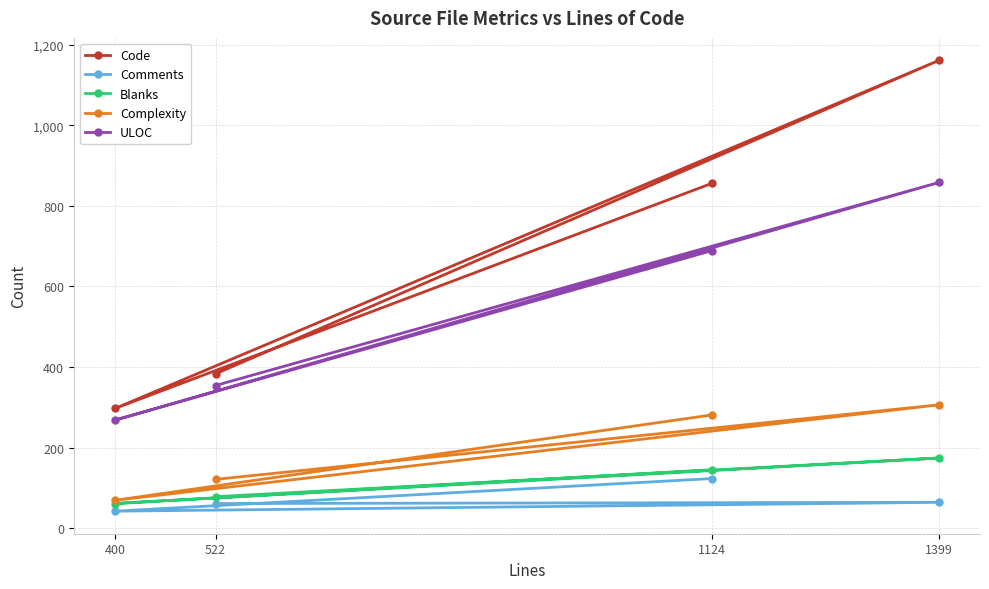

Which category has the highest value in the Code series?

1399